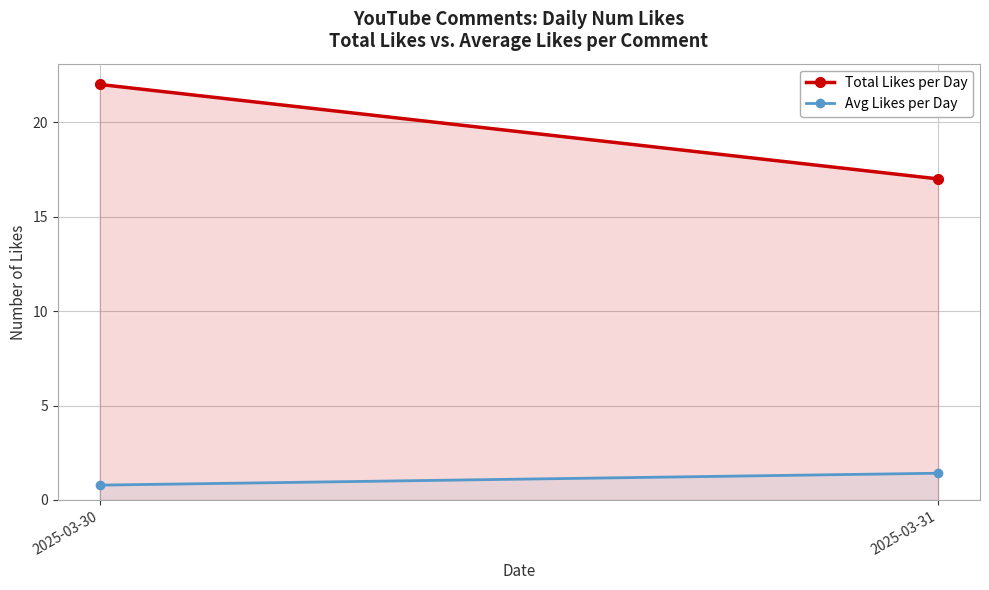

Which category has the lowest value across all series?

2025-03-30